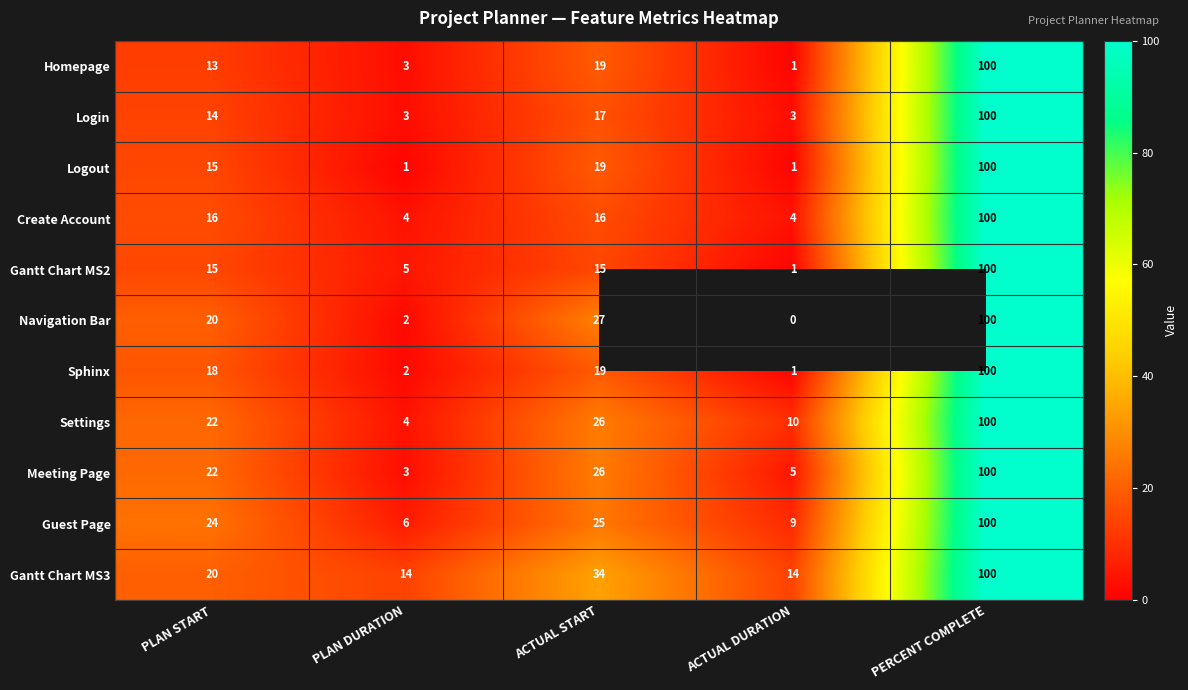

Between PLAN DURATION and PERCENT COMPLETE, which series saw the biggest shift?

Logout